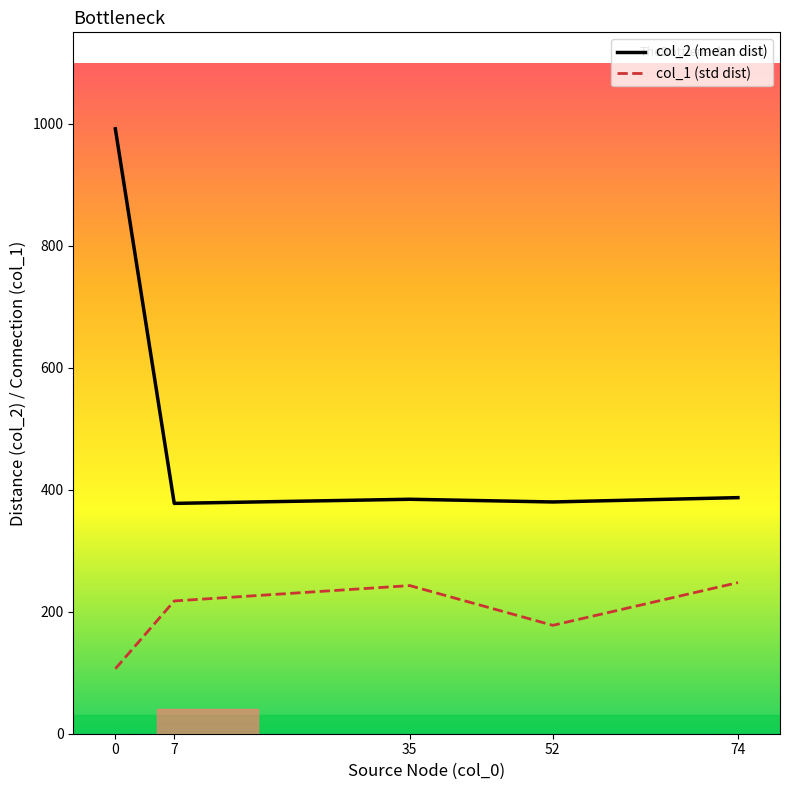

What is the maximum value for col_1 (std dist)?

247.8